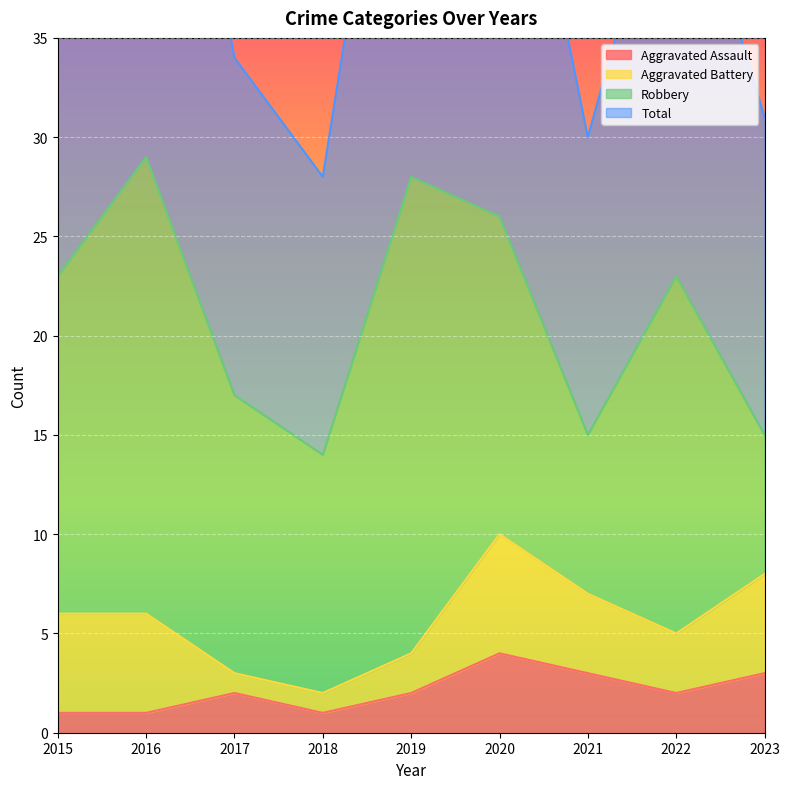

In Aggravated Assault, how many points are higher than both neighbors (excluding endpoints)?

2